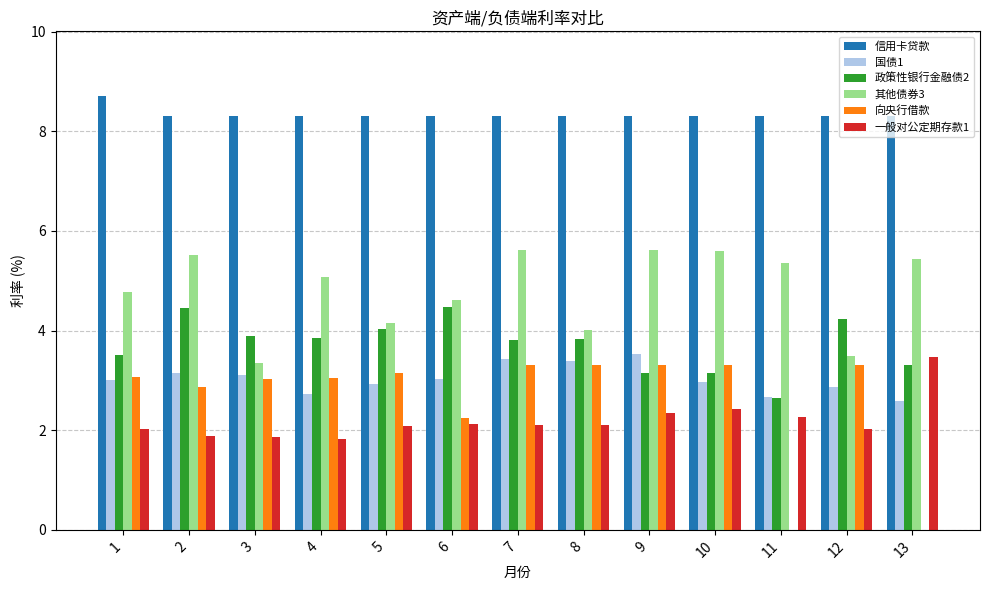

Between 2 and 10, which series saw the biggest shift?

政策性银行金融债2